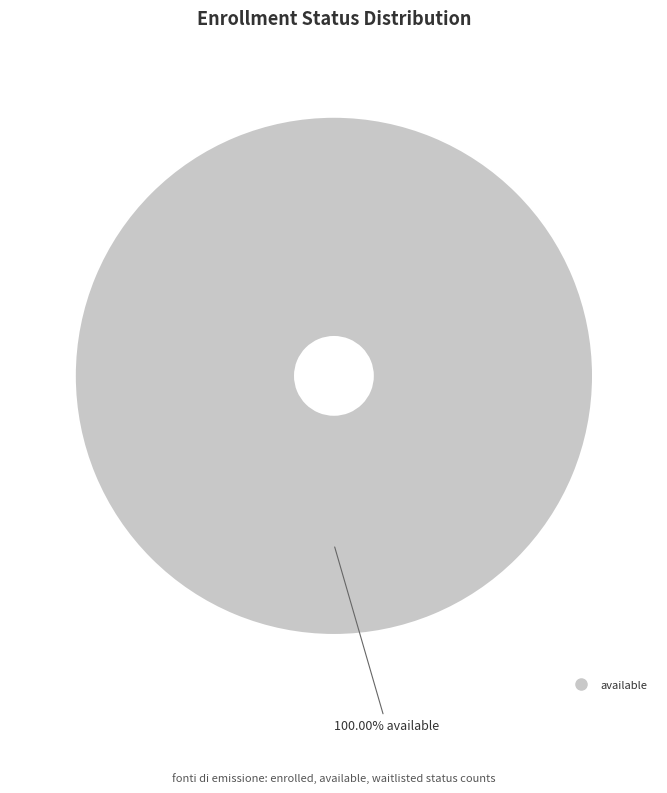

Does any single category account for the majority?

Yes